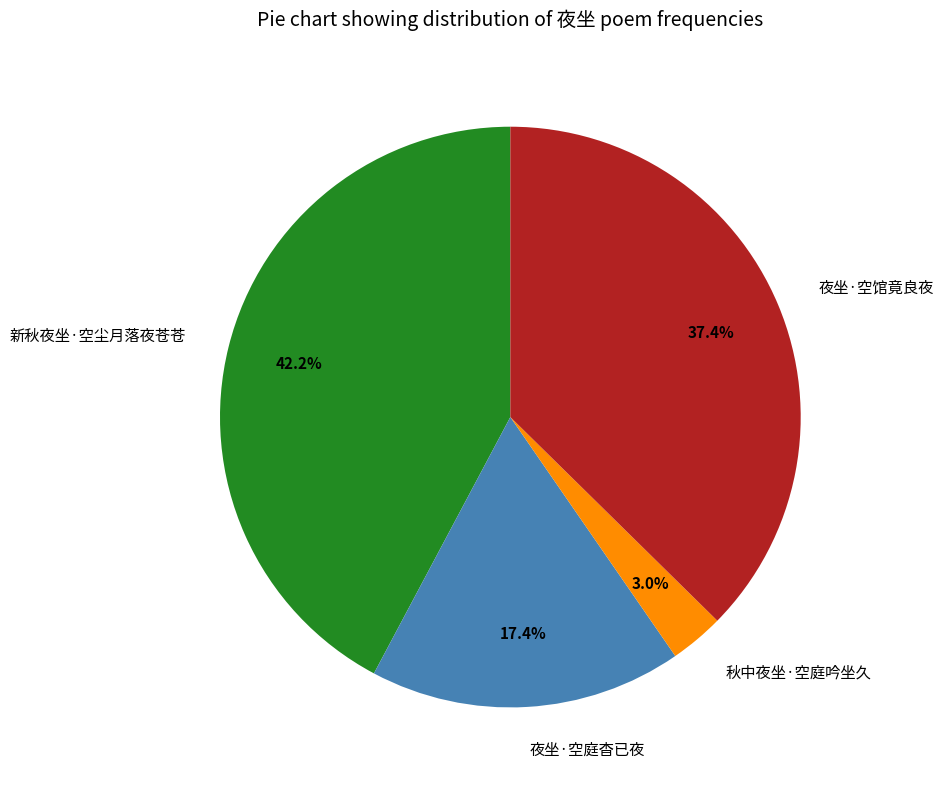

Which category has the biggest portion of the pie?

新秋夜坐·空尘月落夜苍苍